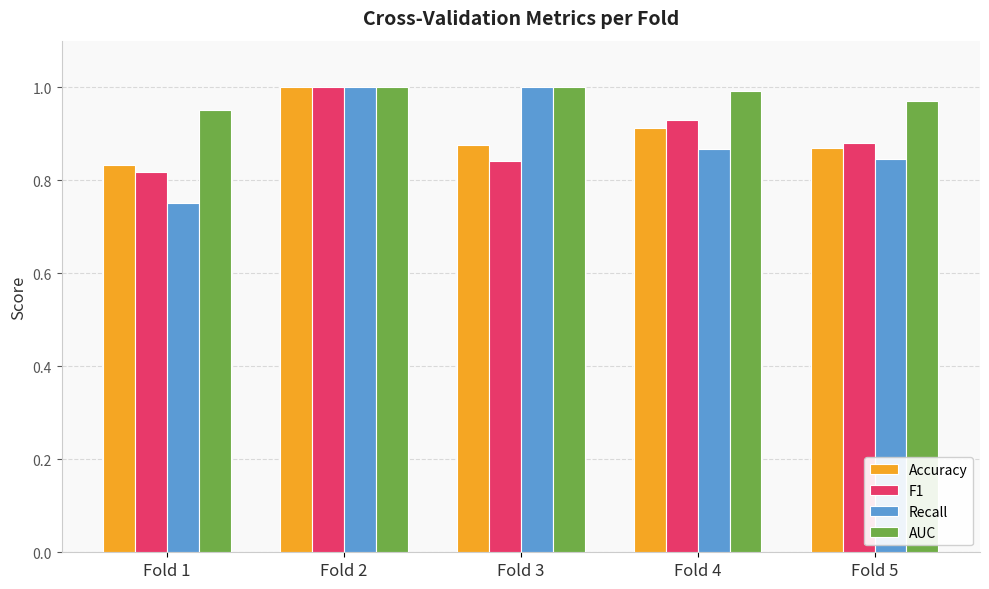

Which label corresponds to the smallest value in the chart?

Fold 1